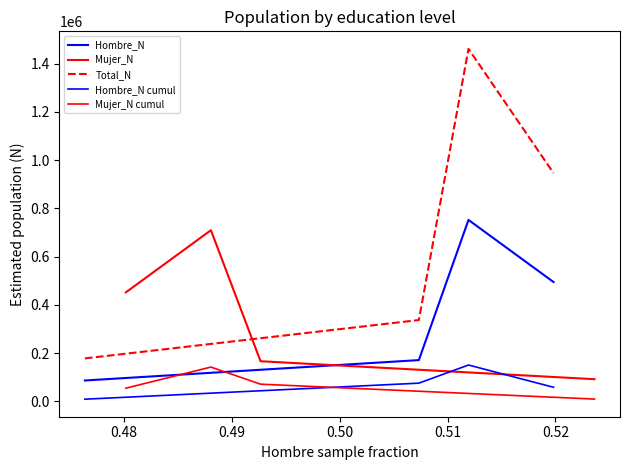

Is this an area chart (filled region under the line)?

No